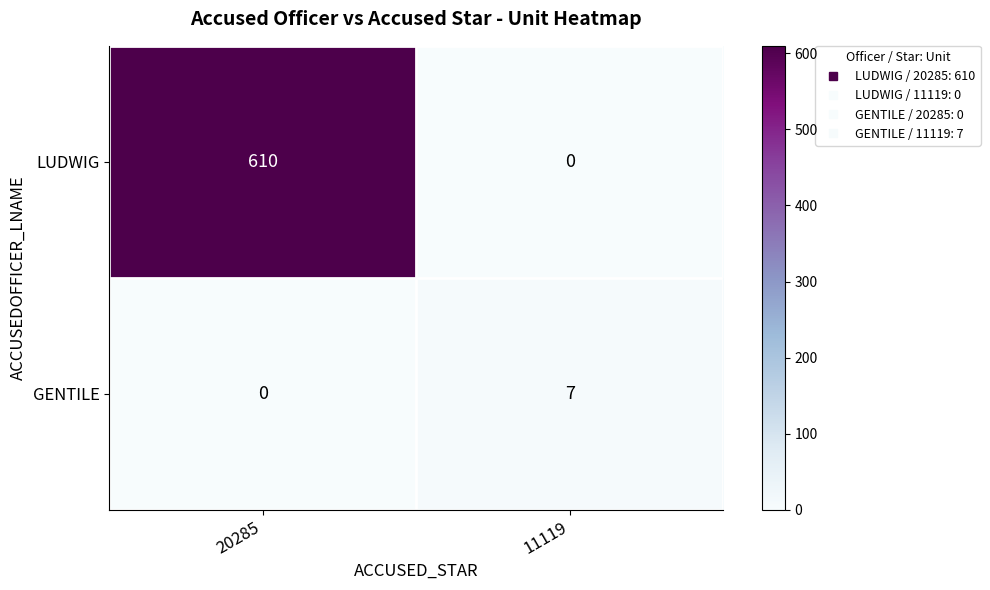

At which category does the chart reach its peak across all series?

20285